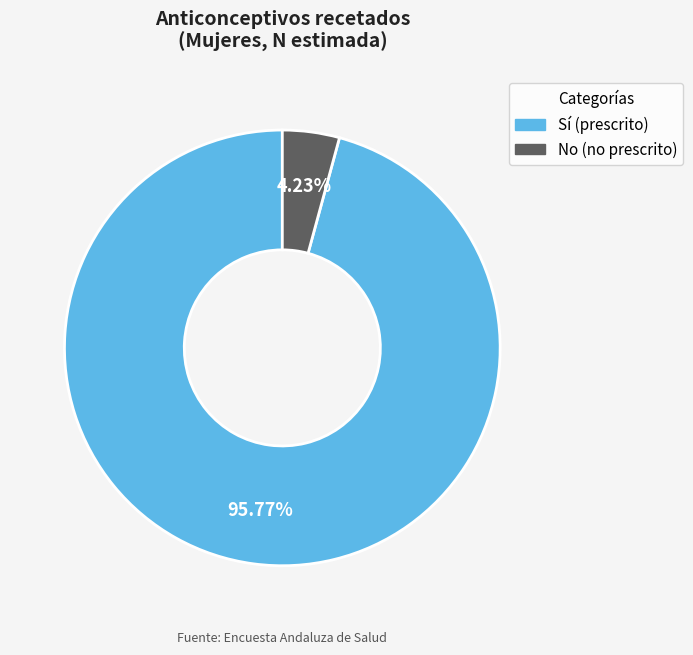

Is there a majority slice in this chart?

Yes